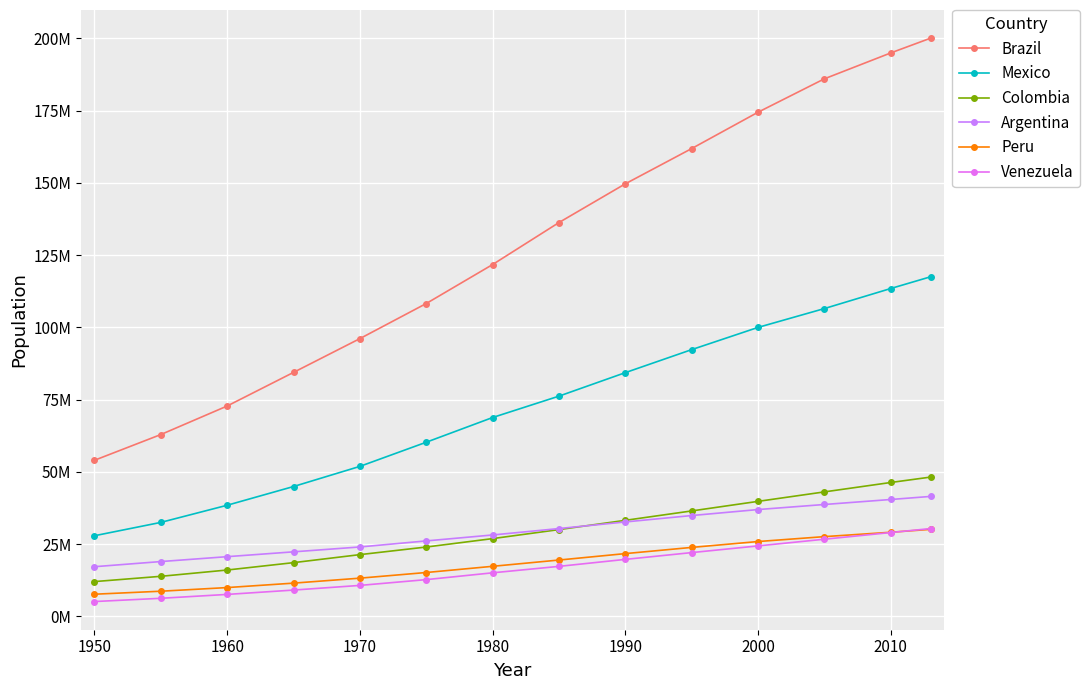

Does the chart have visible grid lines?

Yes